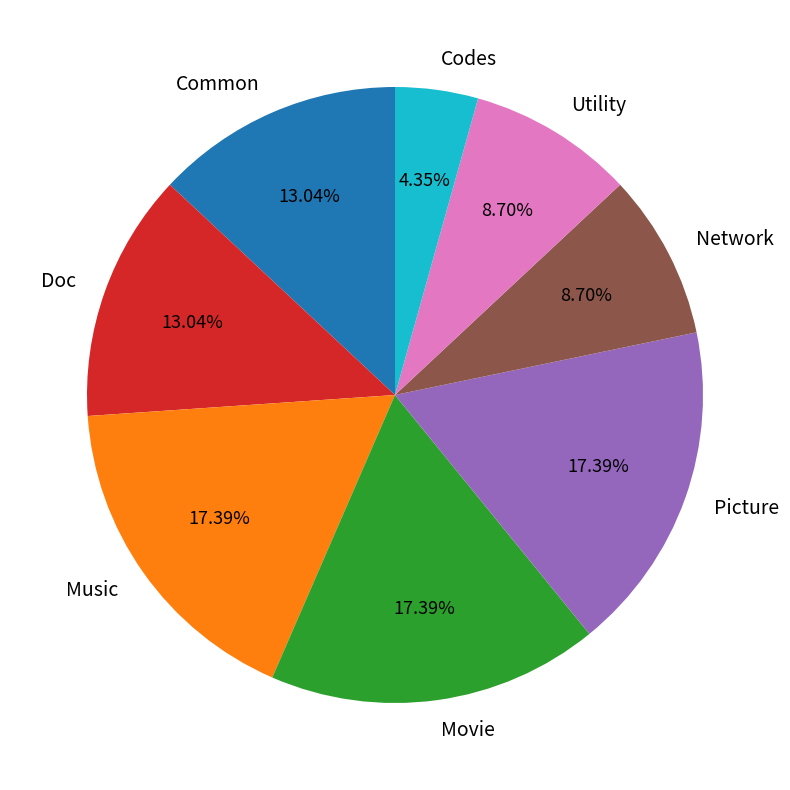

Combined, do Doc and Network account for over 50%?

No